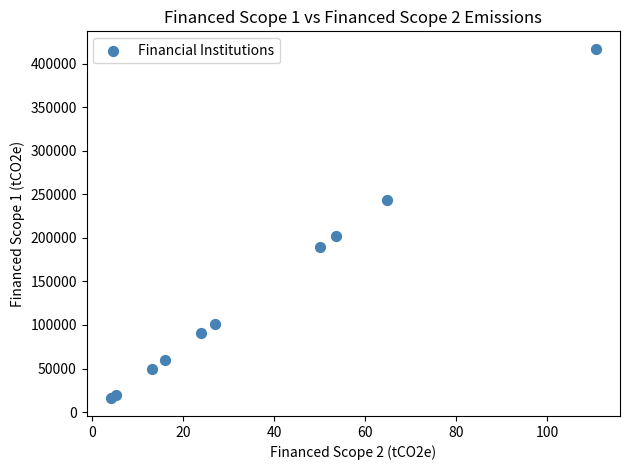

What Y value in the scatter plot is closest to 216349?

202155.4